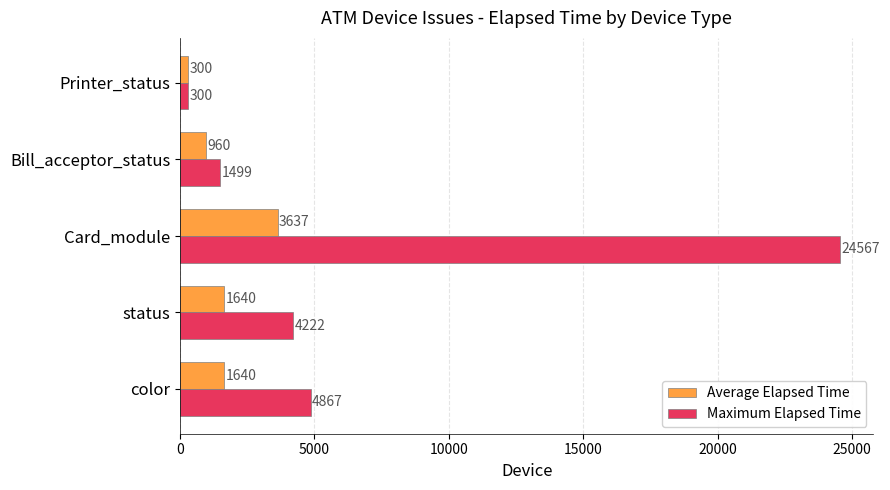

How many series are shown in this chart?

2